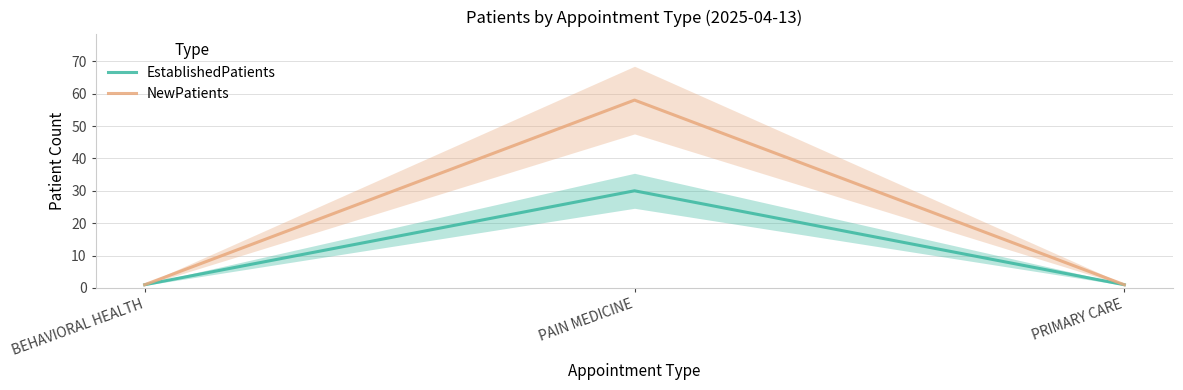

Reading left to right, transcribe all the data shown in this chart.

EstablishedPatients: 1	30	1
NewPatients: 1	58	1